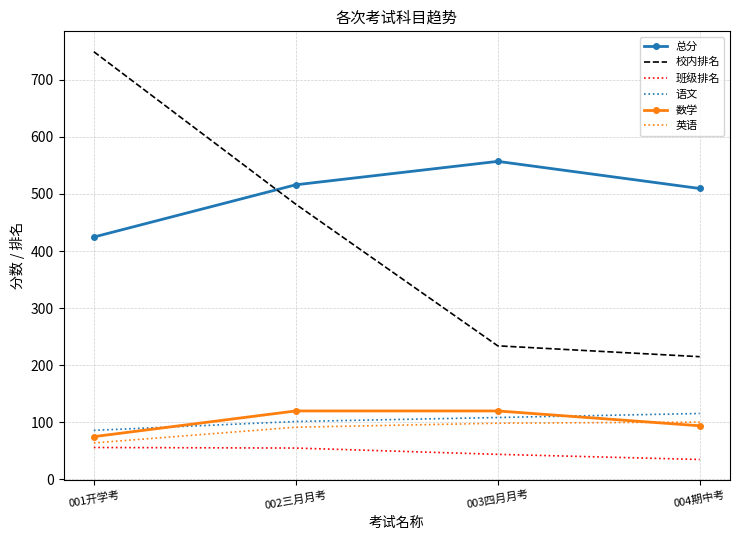

What is the sum of all 语文 values?

411.5